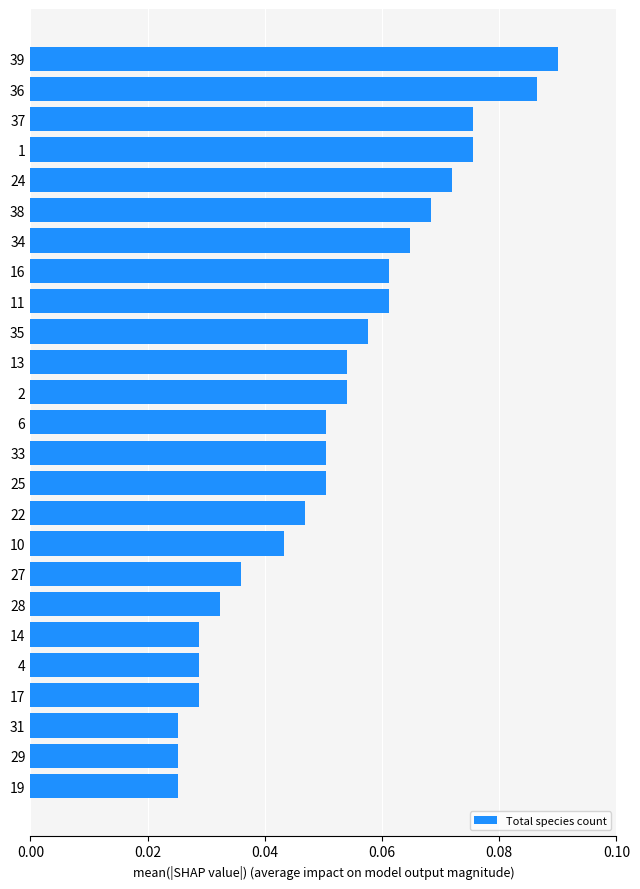

The chart shows a value of 0.0 at 25. True or false?

False